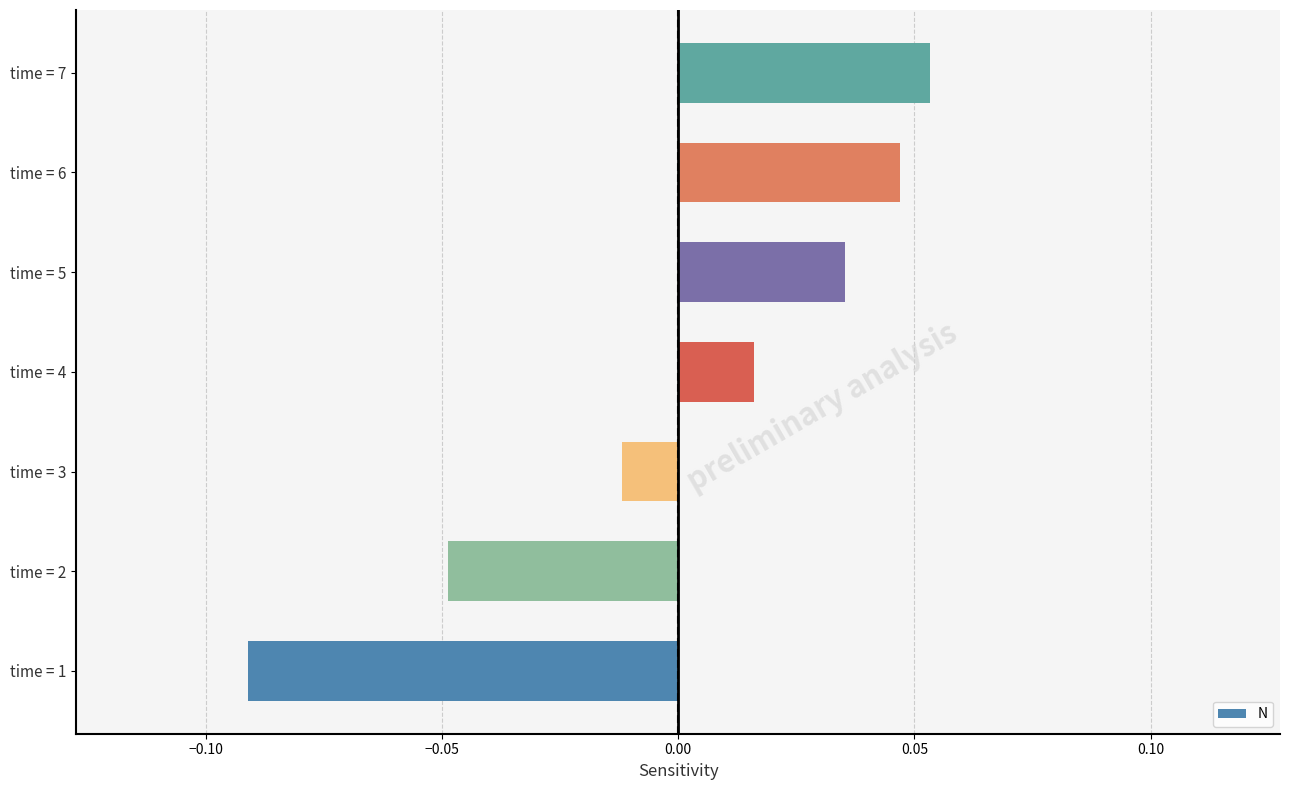

Rank the categories by value from lowest to highest.

time = 1, time = 2, time = 3, time = 4, time = 5, time = 6, time = 7